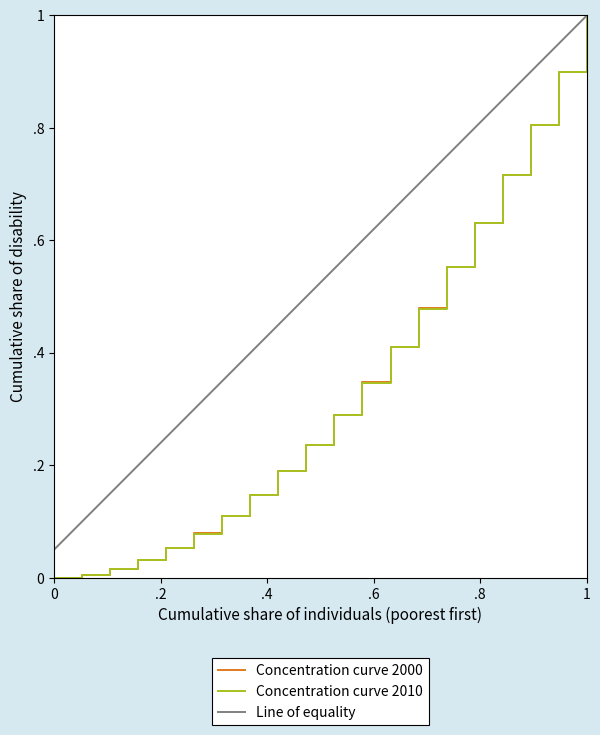

True or false: Line of equality and Concentration curve 2010 intersect in this chart.

False